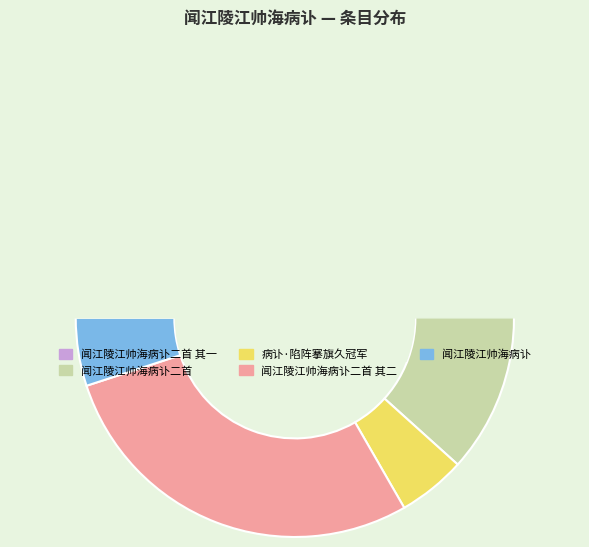

Does 闻江陵江帅海病讣二首 其一 account for over 50% of the chart?

No